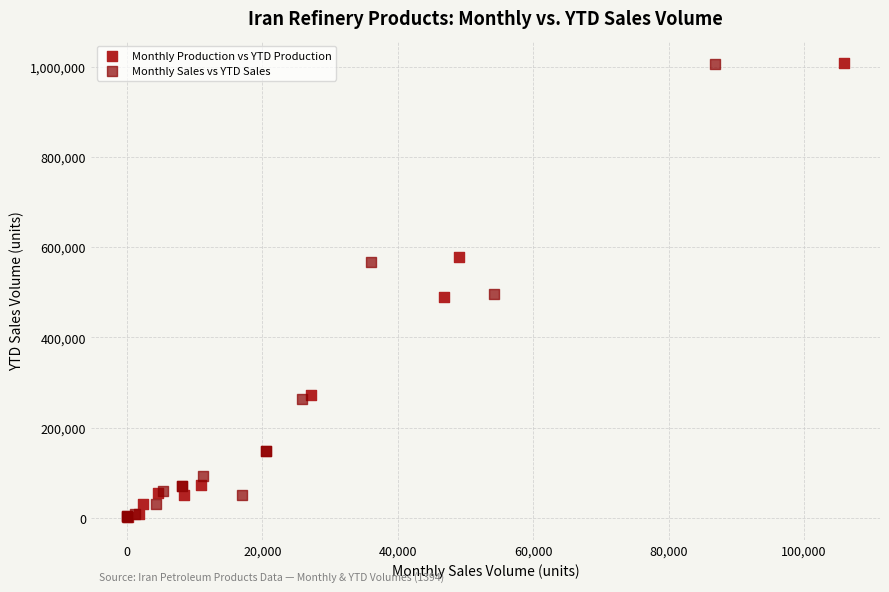

What are all the series names shown in the legend?

Monthly Production vs YTD Production, Monthly Sales vs YTD Sales